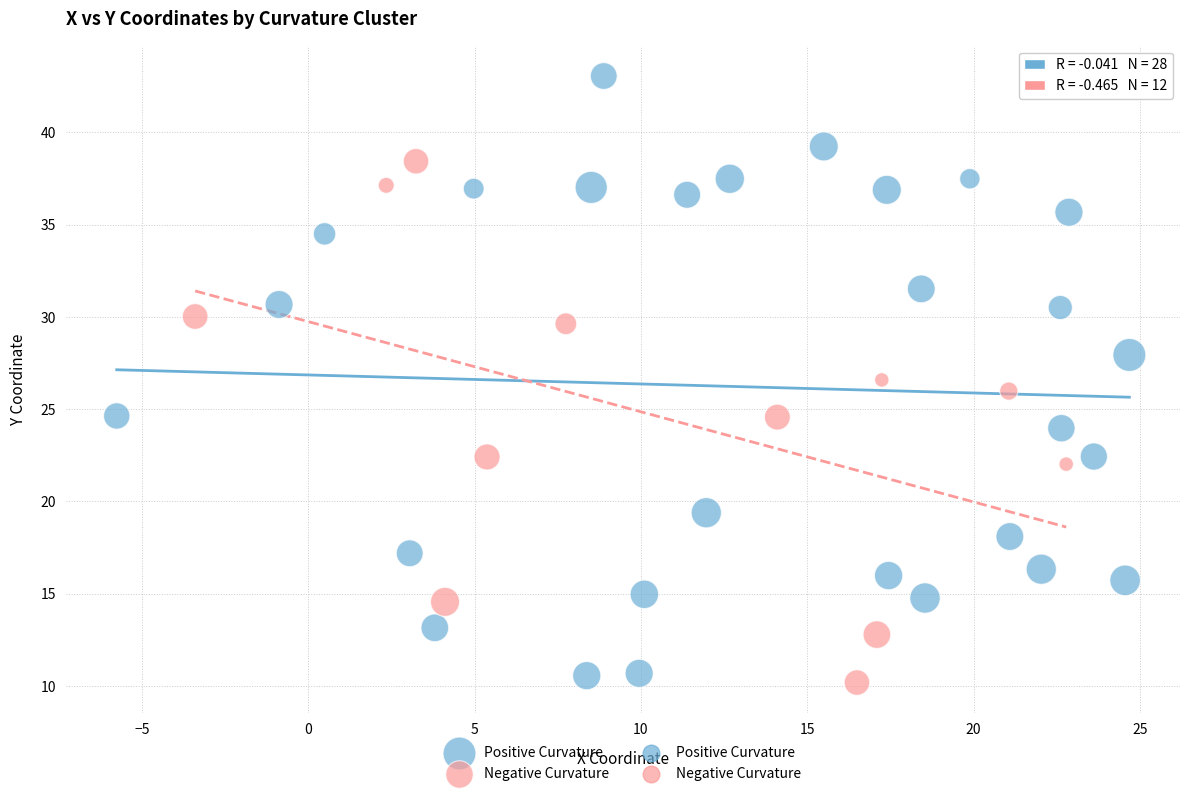

Which series reaches the maximum Y coordinate?

Positive Curvature